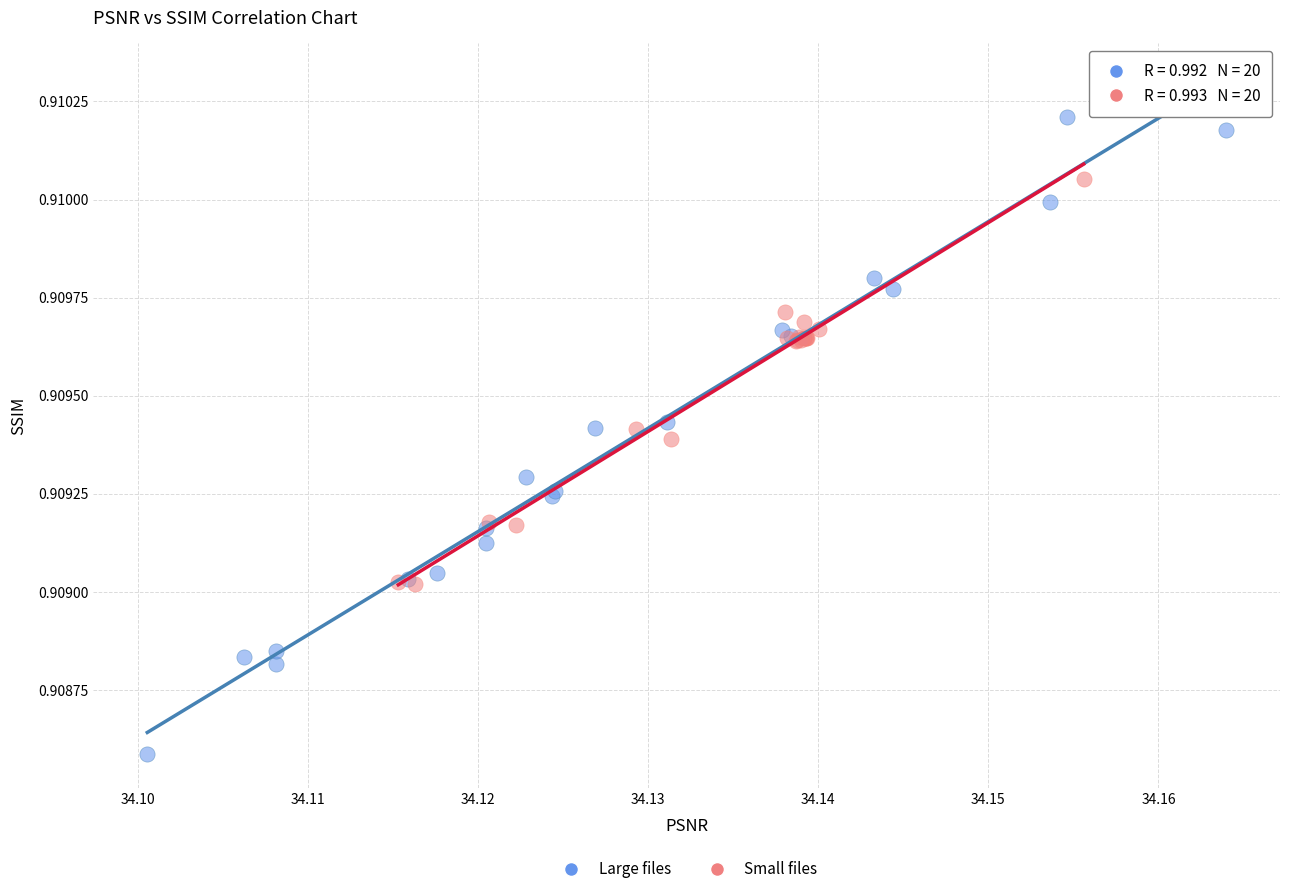

Which series has the widest spread of Y values?

Large files